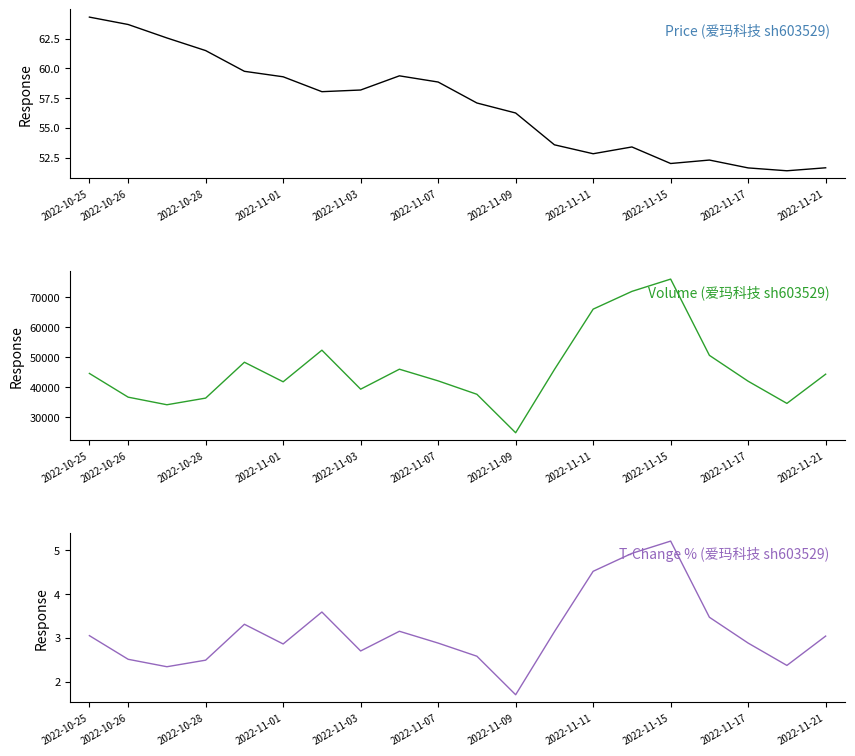

What is the difference between the maximum and minimum values in the volume series?

51281.0